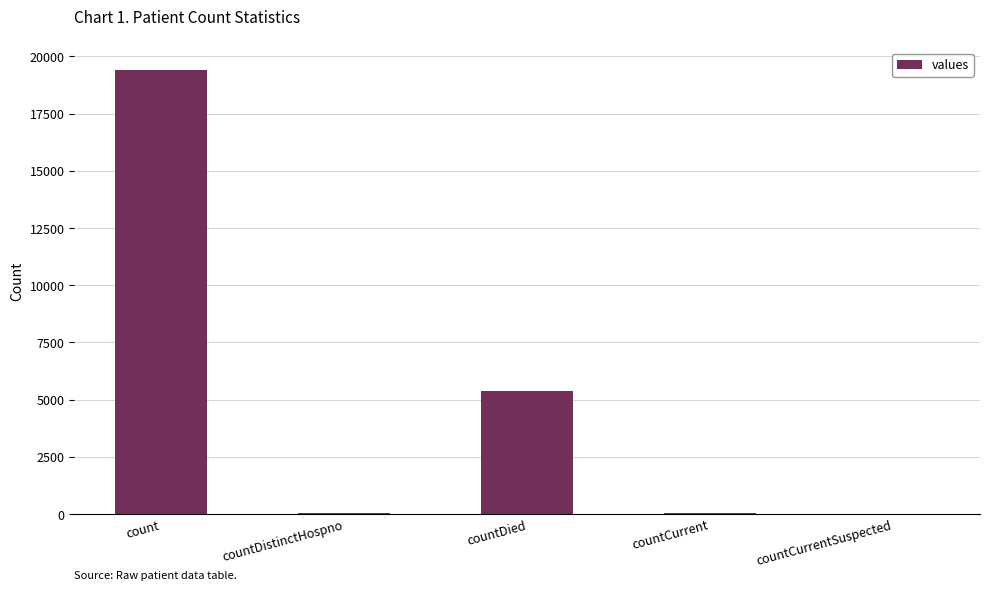

Which category has the highest value across all series?

count